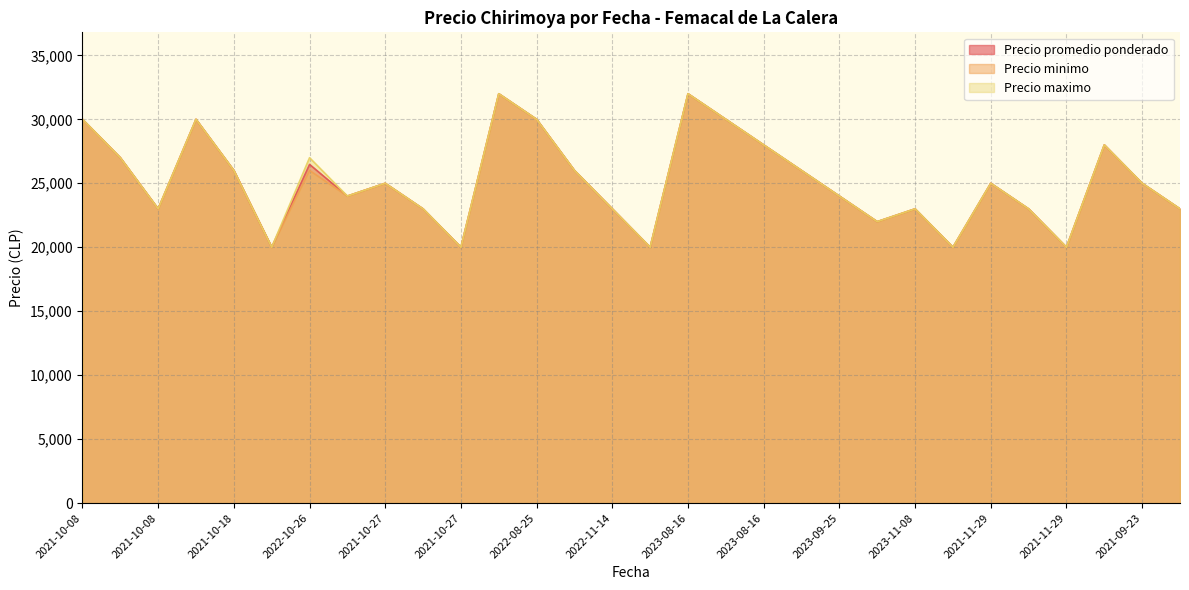

At which category does Precio promedio ponderado reach its first local valley?

2021-10-08